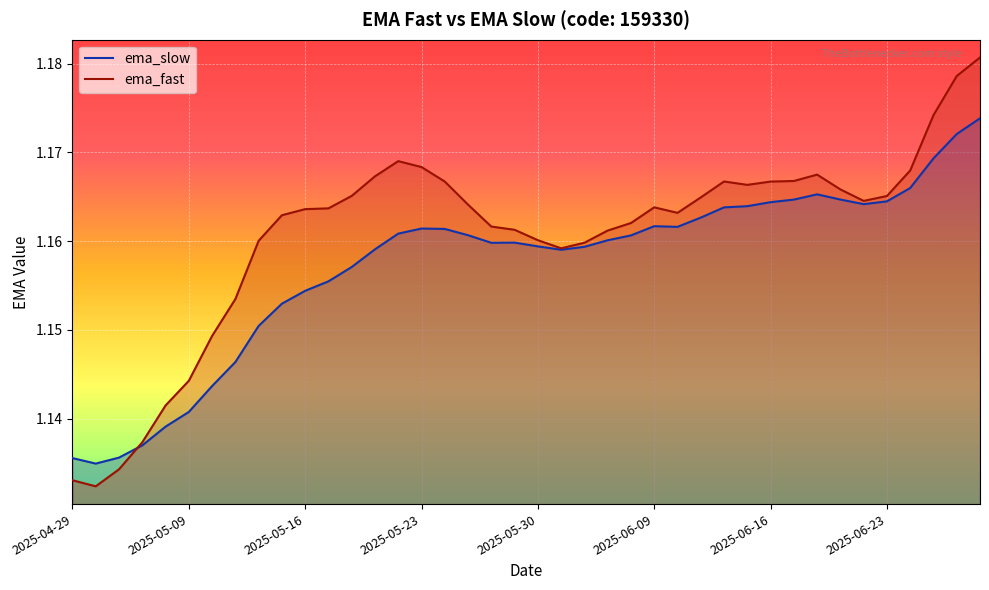

True or false: ema_fast has a value of 1.9 at 2025-06-23.

False